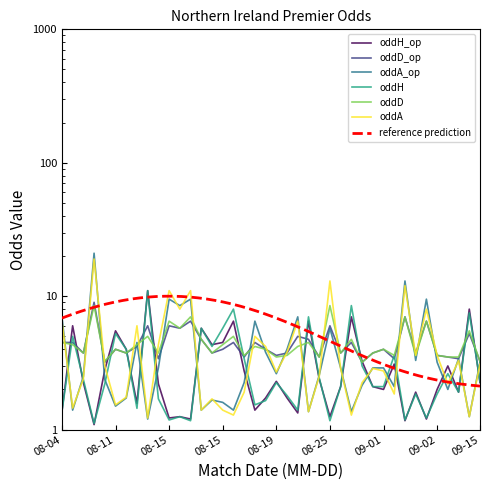

Count the number of categories in the chart.

40